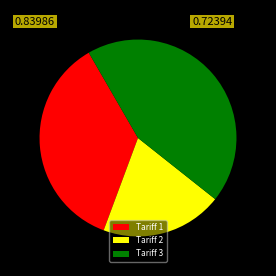

Rank the categories by value from lowest to highest.

Tariff 2, Tariff 1, Tariff 3